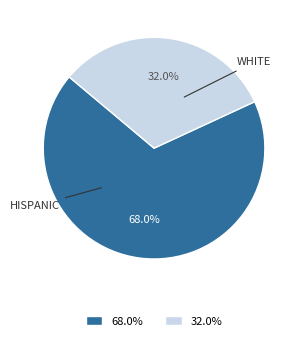

Count the number of slices in the pie.

2